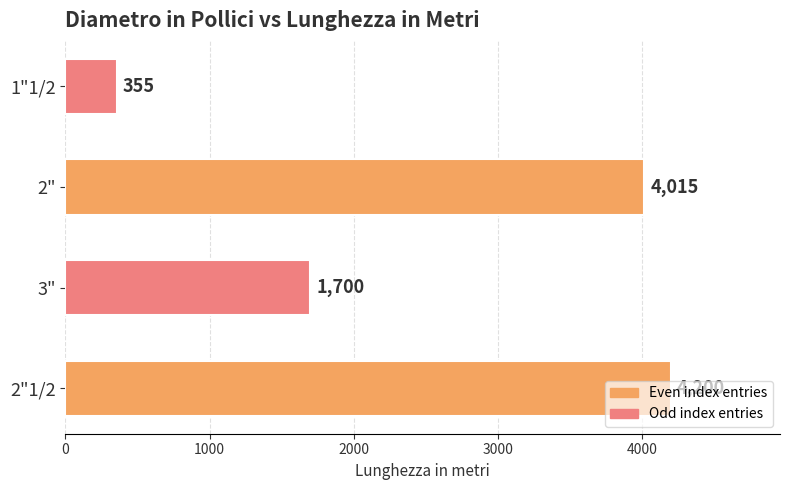

Where is the data nearest to the value 2277?

3"